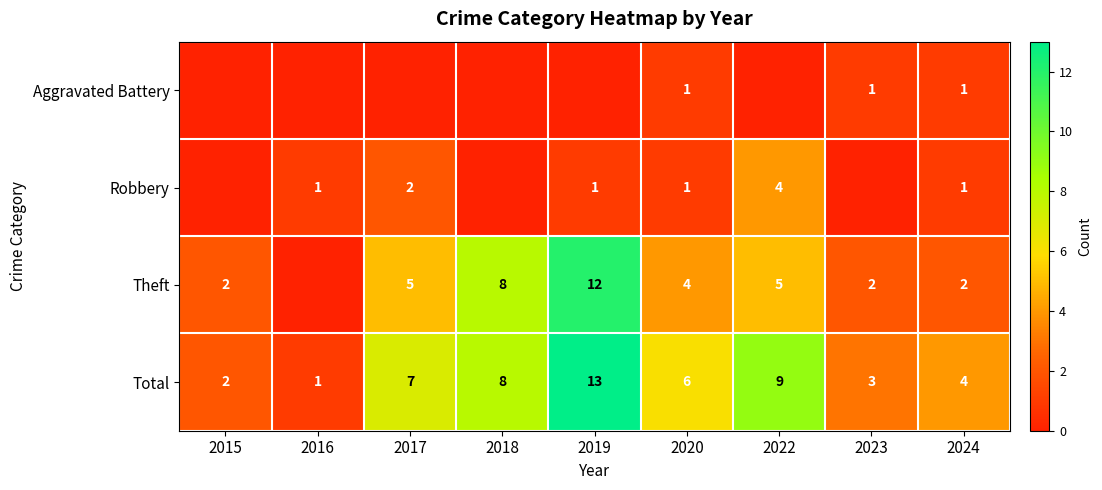

Where is Total nearest to the value 7?

2017